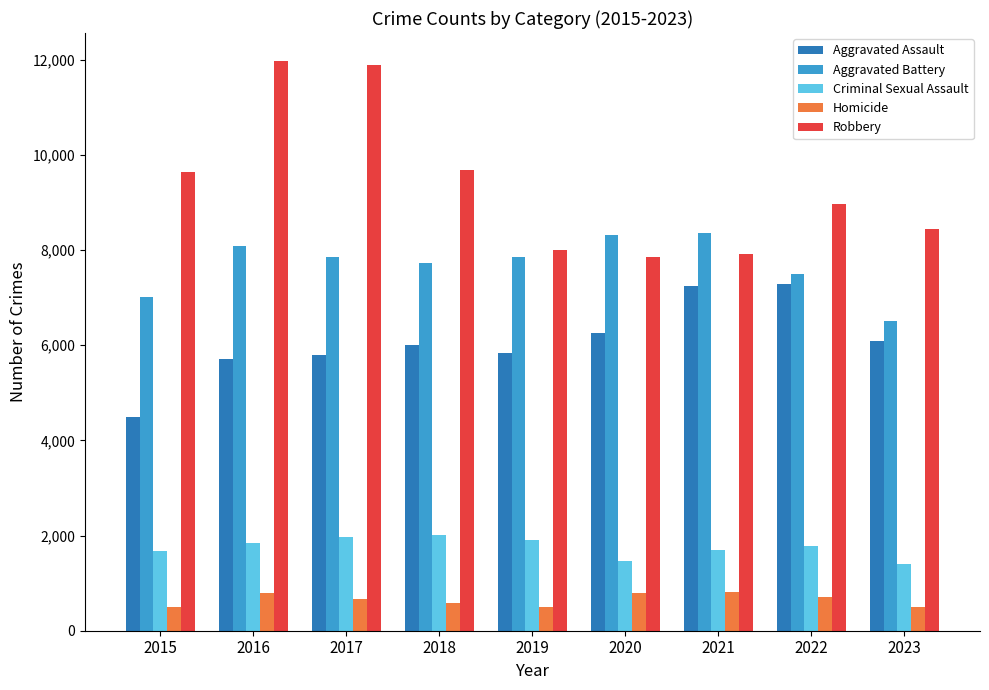

The Homicide series shows 143 at 2018. True or false?

False